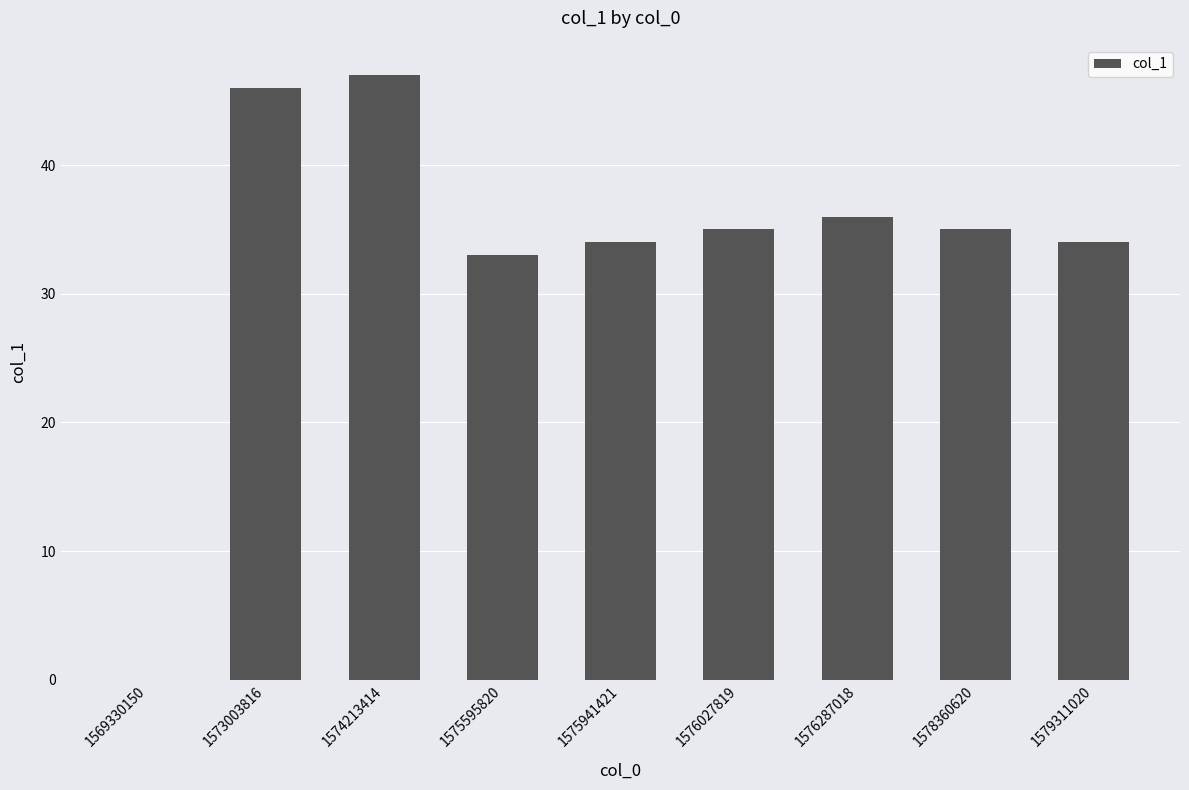

Reading left to right, extract all data points from this chart.

0	46	47	33	34	35	36	35	34